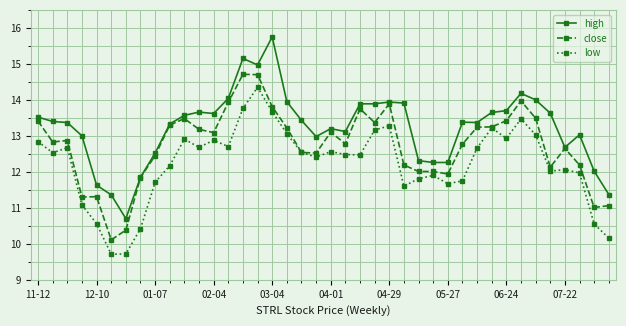

What is the greatest value displayed?

15.8